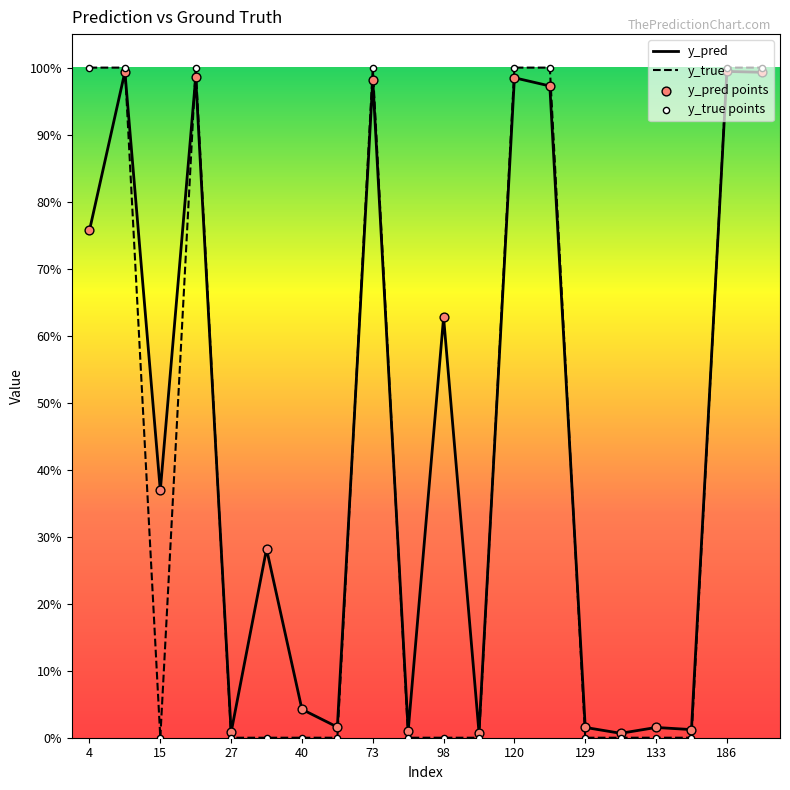

At how many categories does at least one series exceed 0?

20